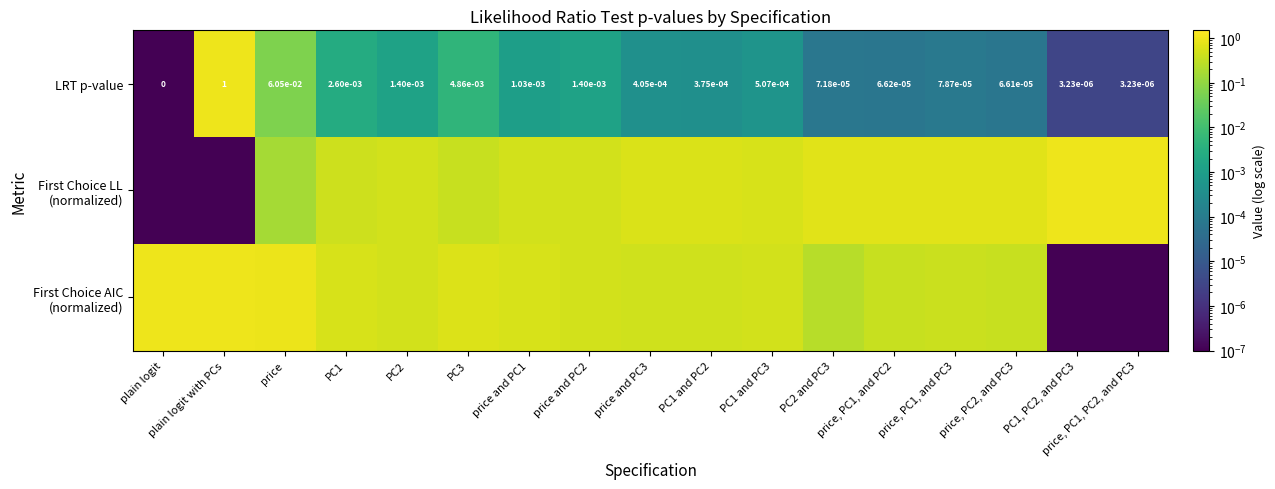

Which label corresponds to the largest value in the chart?

plain logit with PCs